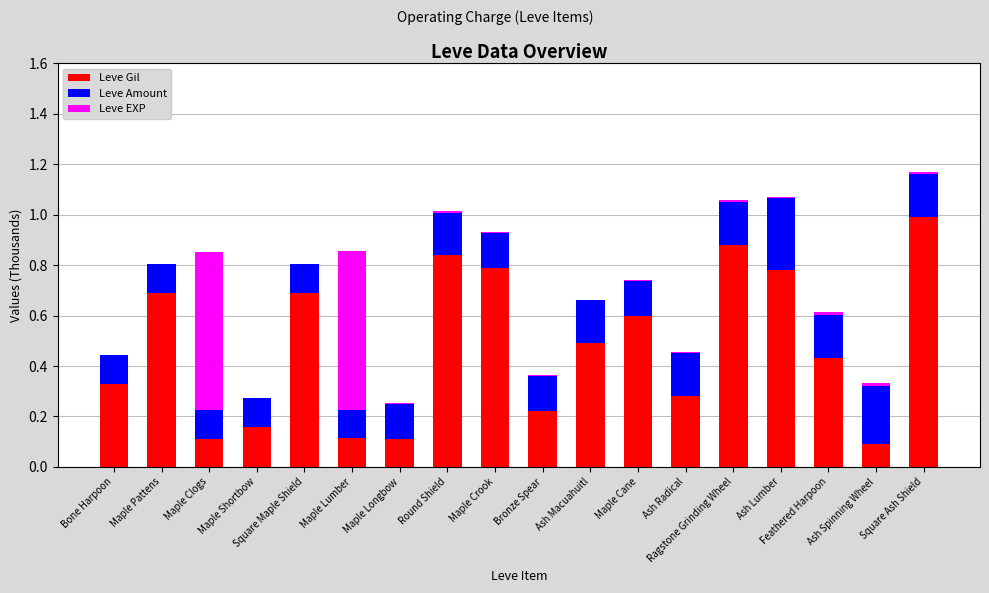

What is the sum of all Leve Gil values?

8.6